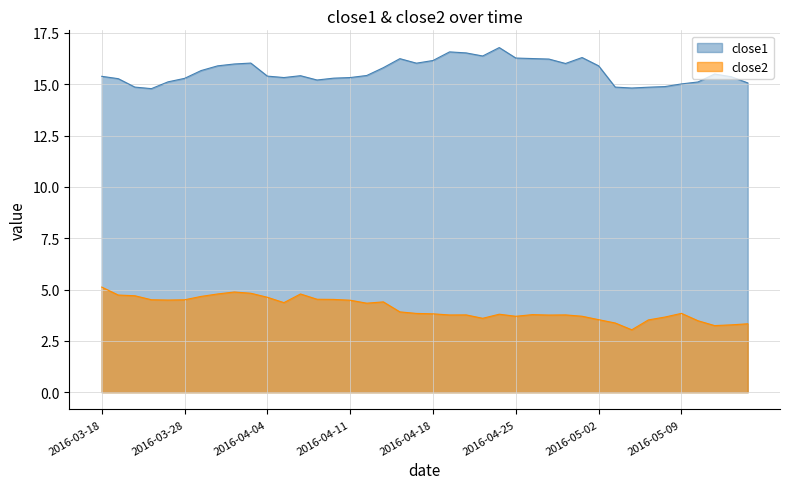

True or false: close1 and close2 intersect in this chart.

False